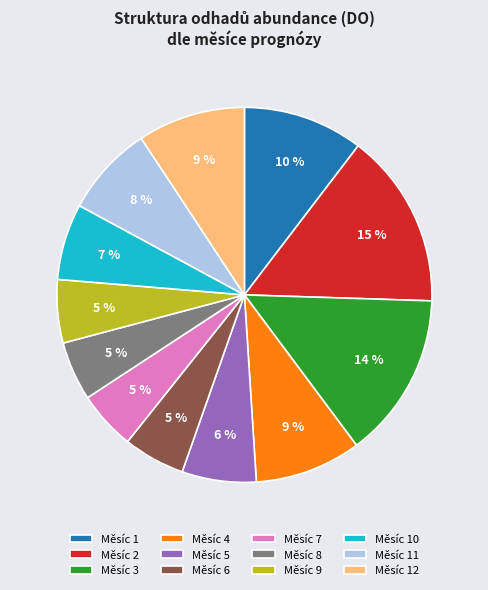

Does any single category account for the majority?

No